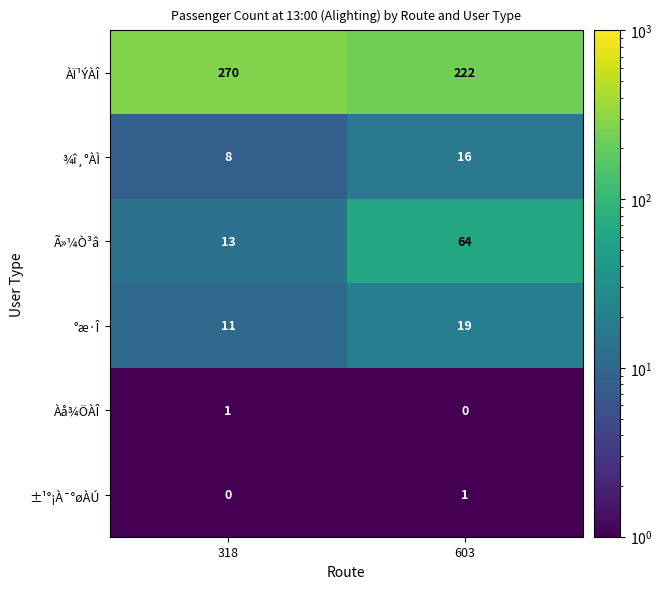

Count the number of categories in the chart.

2